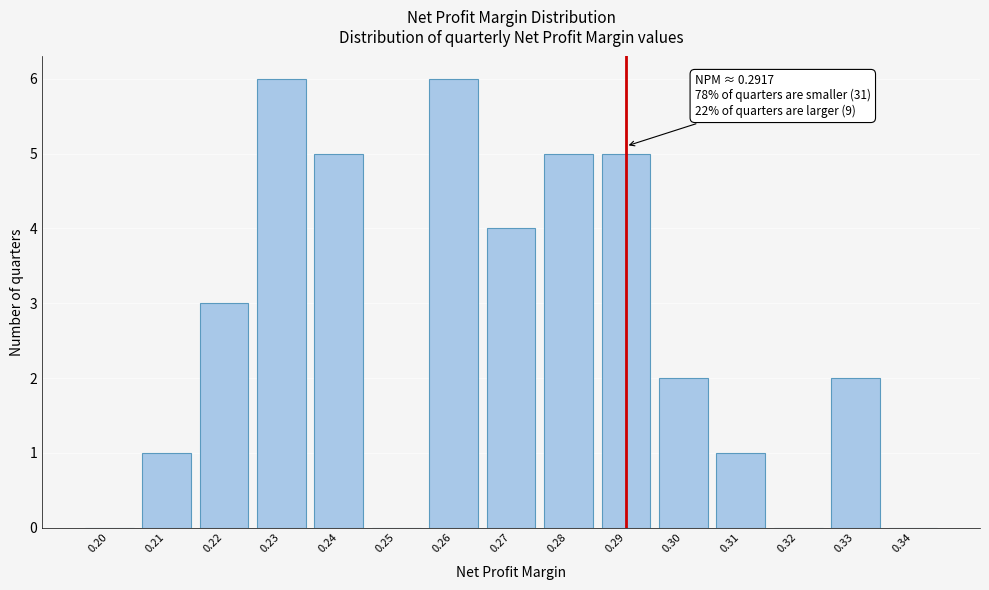

Reading left to right, transcribe all the data shown in this chart.

0.20=0	0.21=1	0.22=3	0.23=6	0.24=5	0.25=0	0.26=6	0.27=4	0.28=5	0.29=5	0.30=2	0.31=1	0.32=0	0.33=2	0.34=0